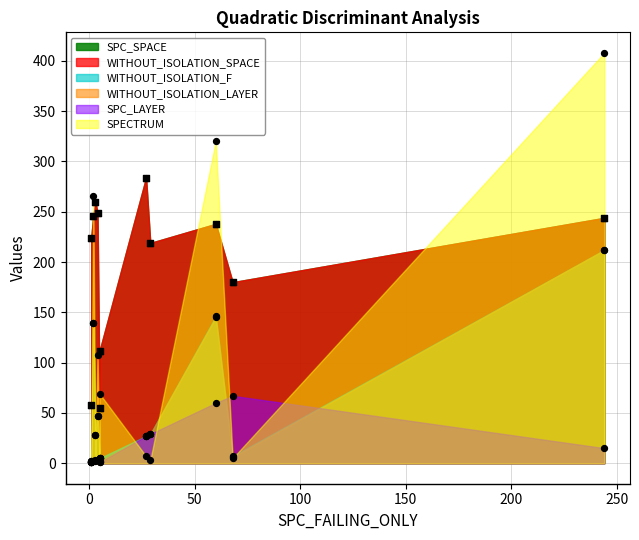

Is the value of SPC_LAYER at 244 greater than the value of WITHOUT_ISOLATION_F at 3?

No